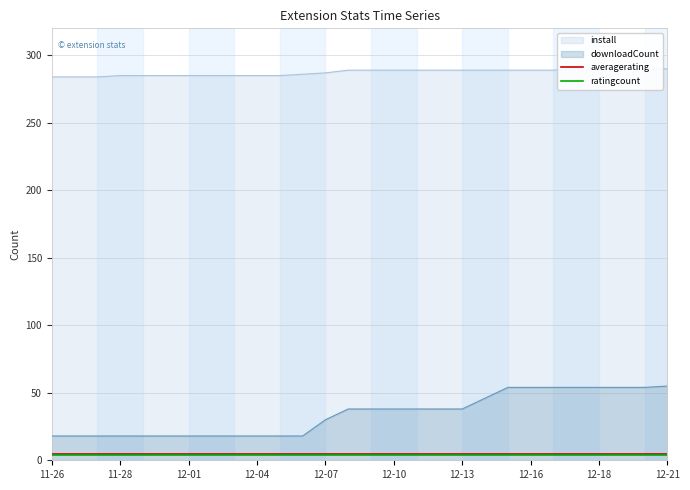

What is the sum of all averagerating values?

140